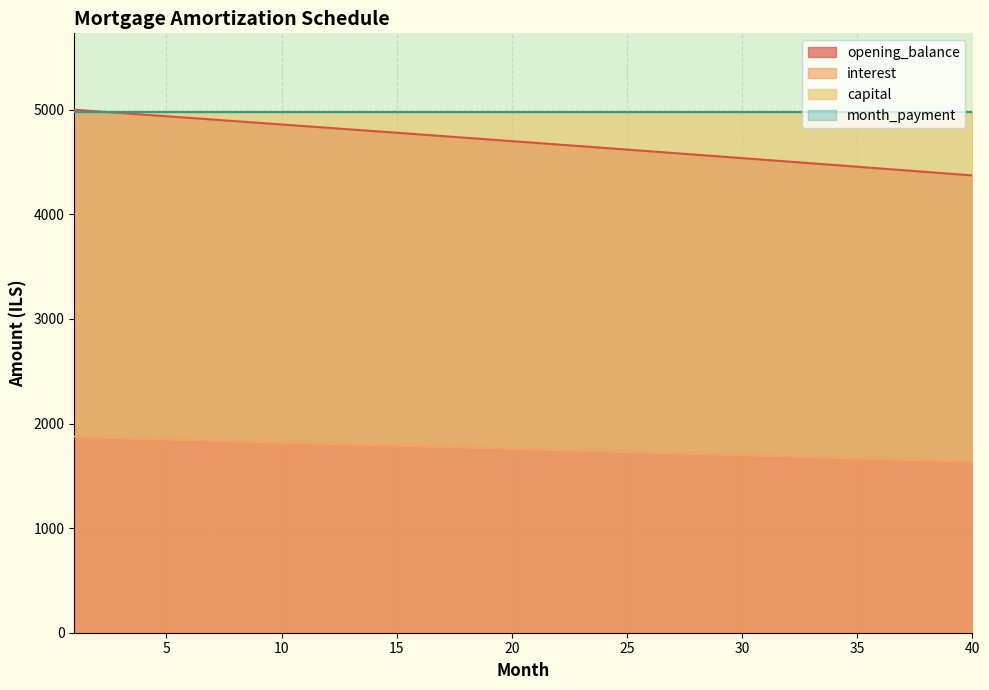

What is the sum of the interest values at 13 and 22?

3554.6